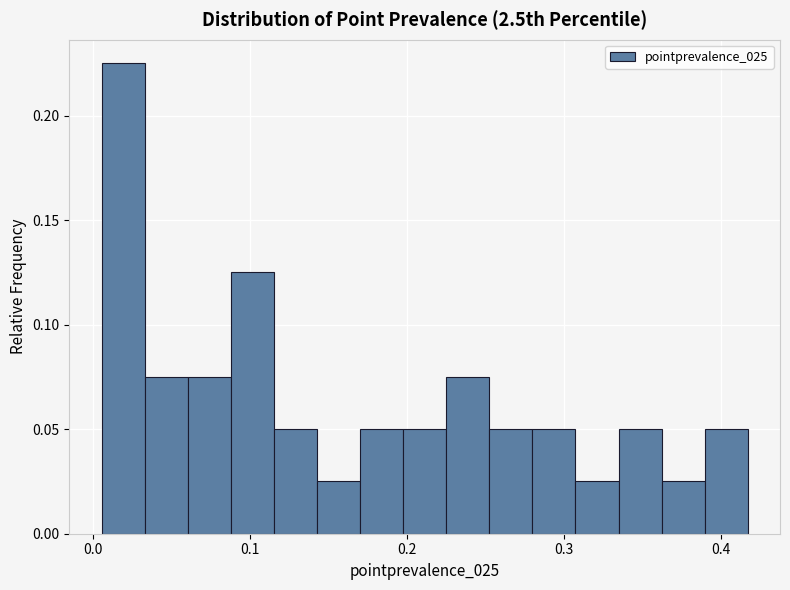

Around what value on the x-axis is the tallest bar? Give the approximate position of its centre, as read against the axis.

0.02